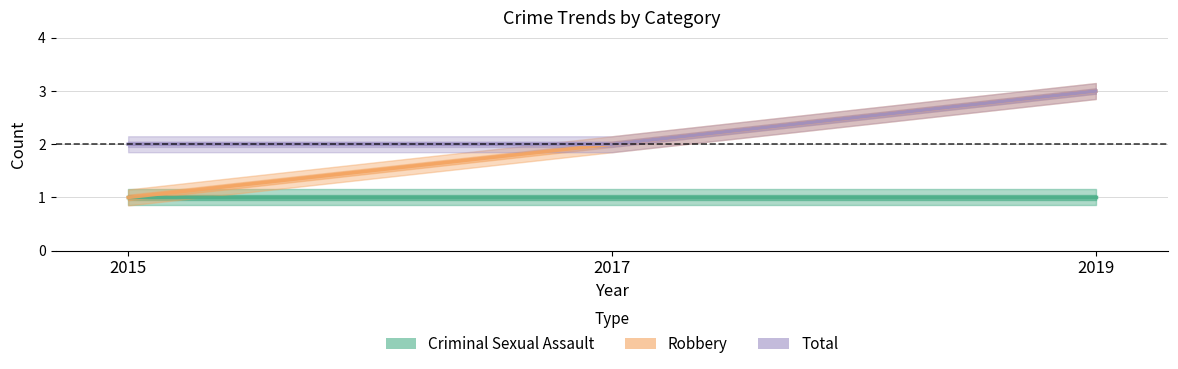

Rank the series at 2015 from lowest to highest value.

Criminal Sexual Assault, Robbery, Total